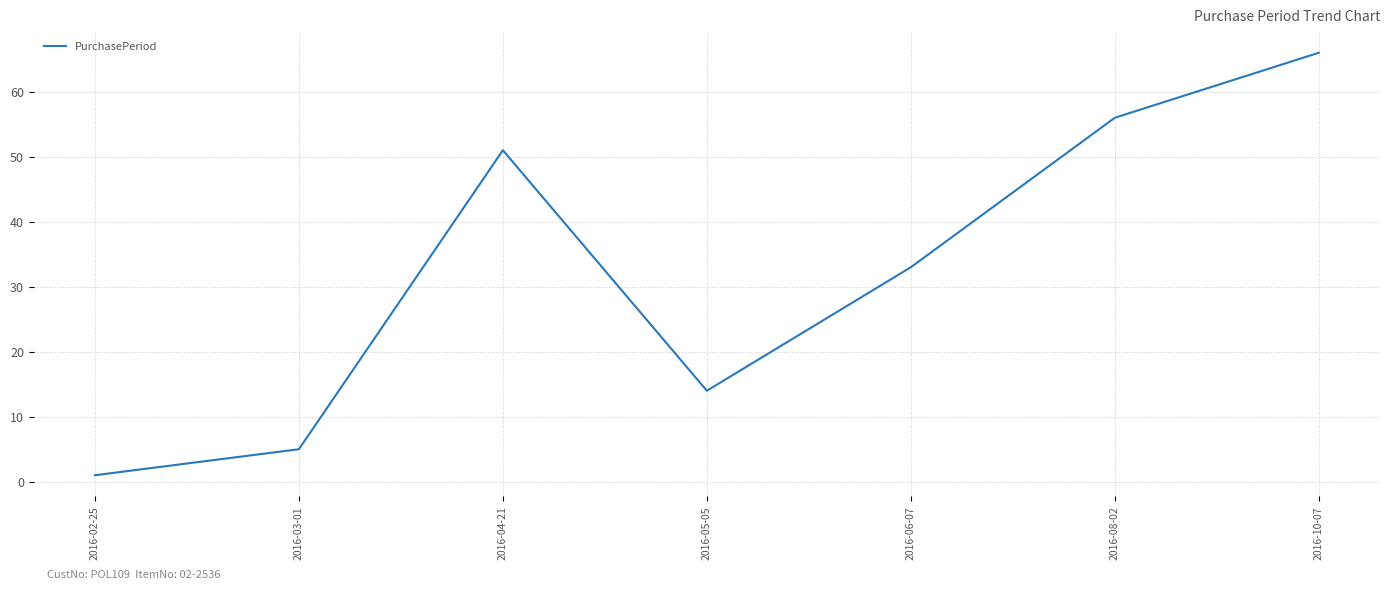

How many interior local peaks (higher than both neighbors) does the data have?

1